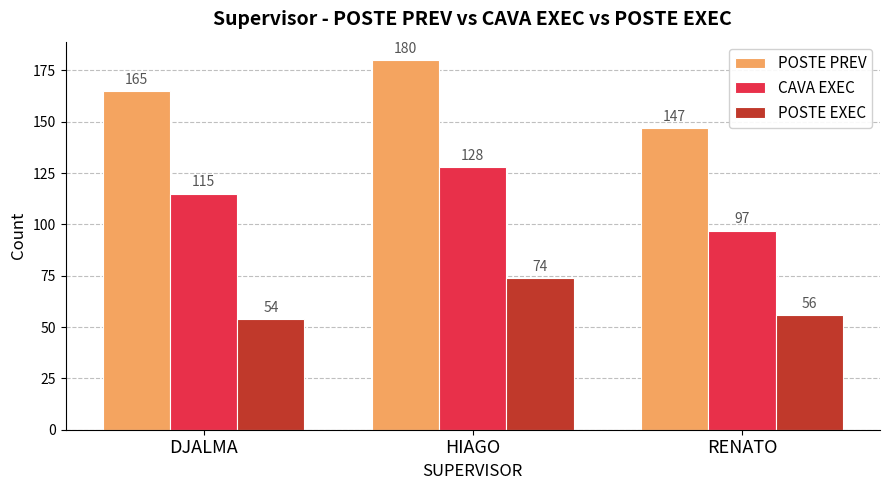

Does the chart contain any negative values?

No